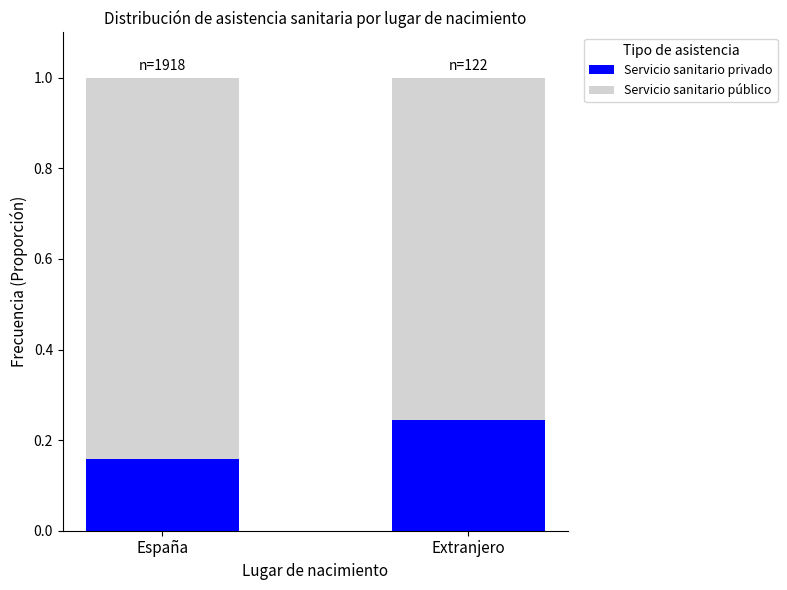

True or false: Servicio sanitario privado has a value of 0.1 at Extranjero.

False